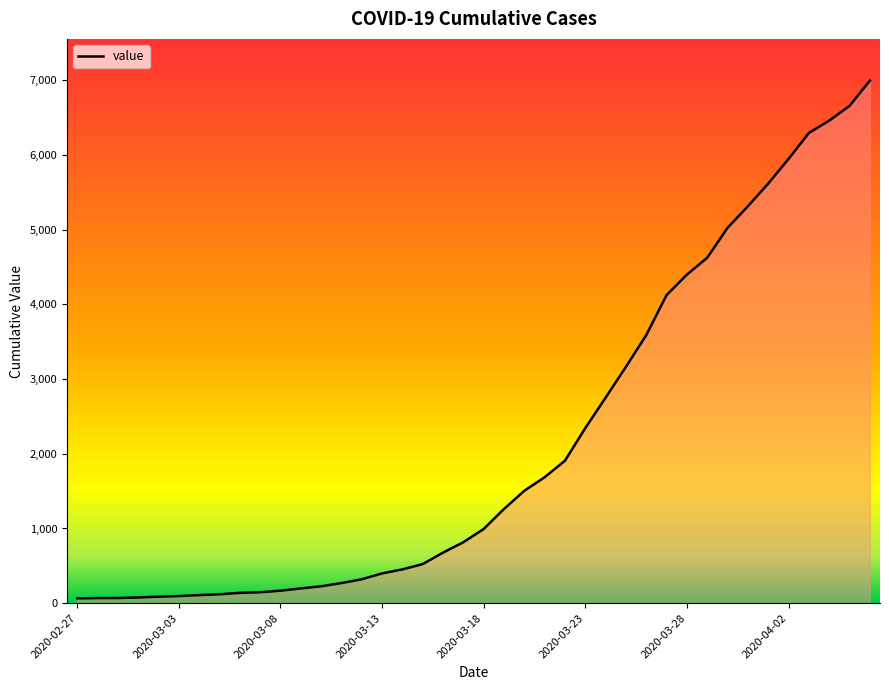

What is the maximum value shown in the chart?

6995